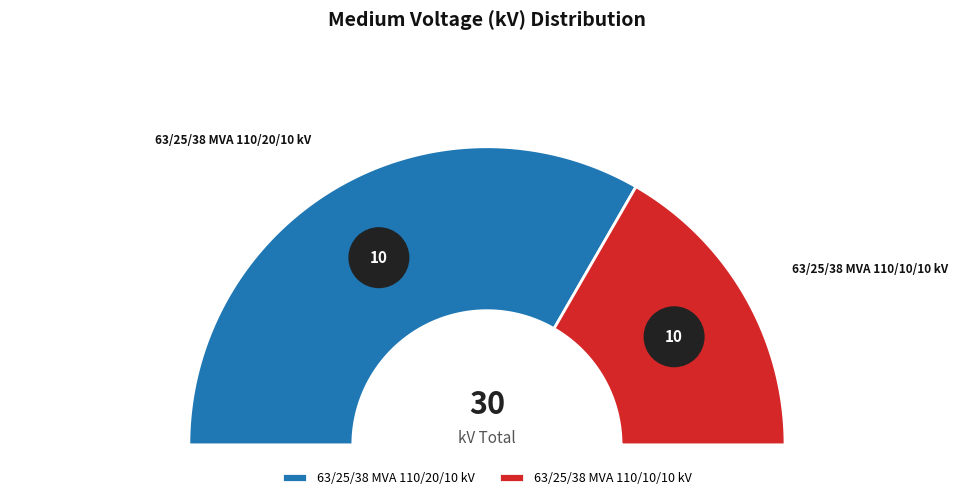

To the nearest percent, what percentage of the pie is 63/25/38 MVA 110/10/10 kV?

33%